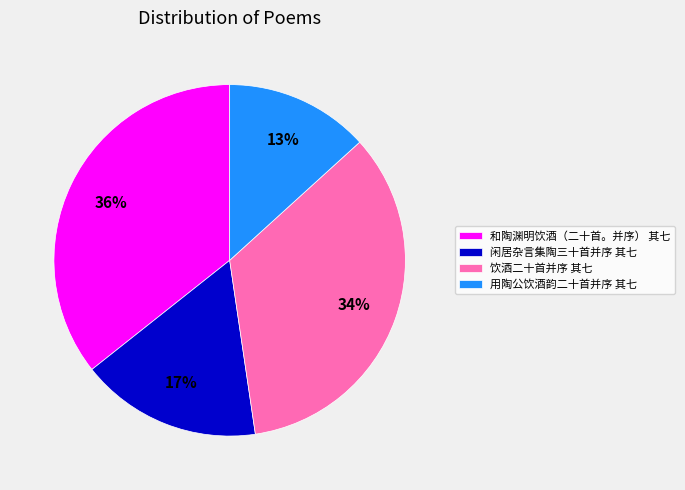

Count the number of slices in the pie.

4